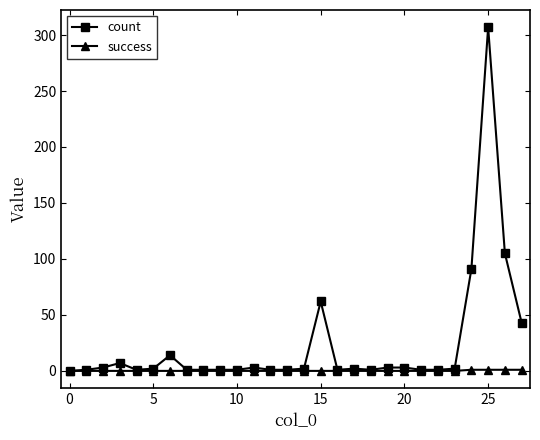

Which series has the largest range (max minus min)?

count